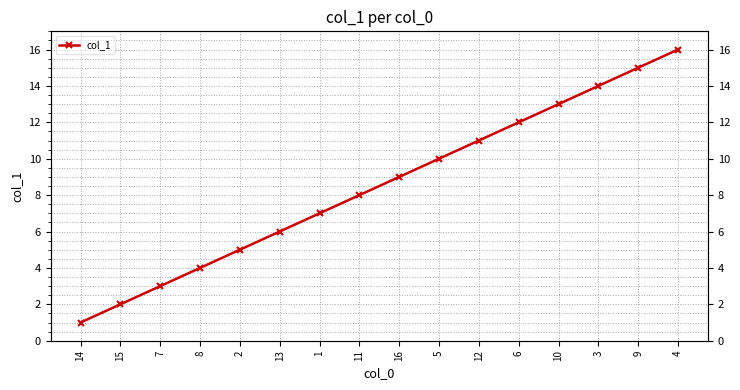

Does the chart display data point markers on the line(s)?

Yes